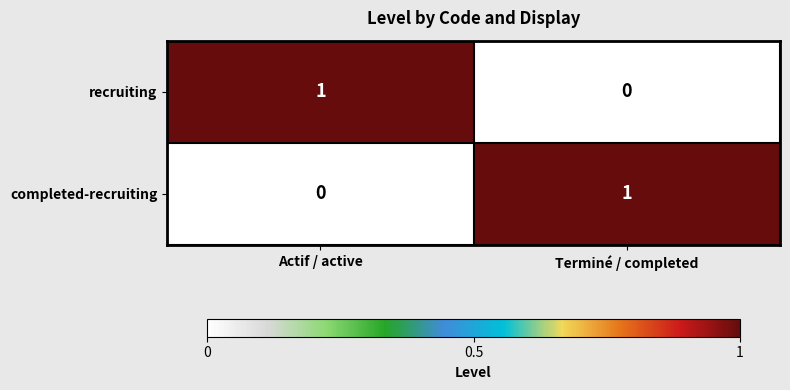

Reading left to right, transcribe all the data shown in this chart.

recruiting: 1	0
completed-recruiting: 0	1